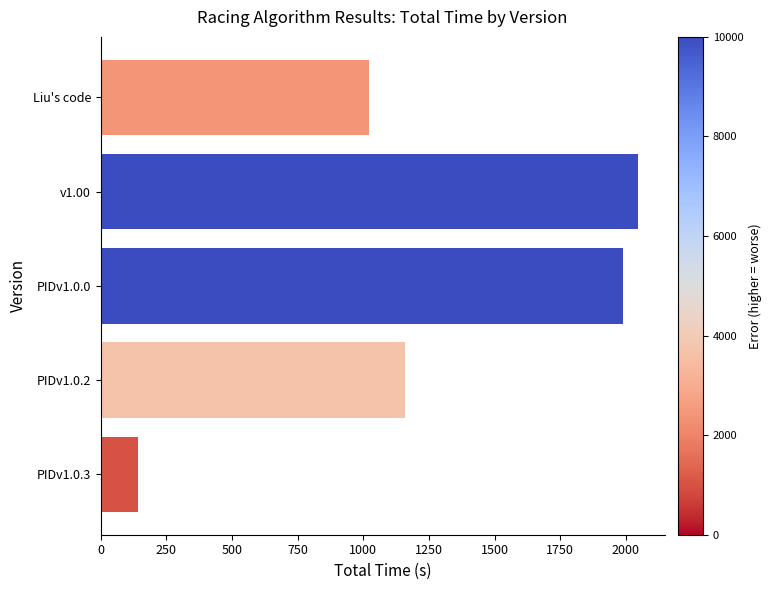

Does the chart contain stacked bars?

No